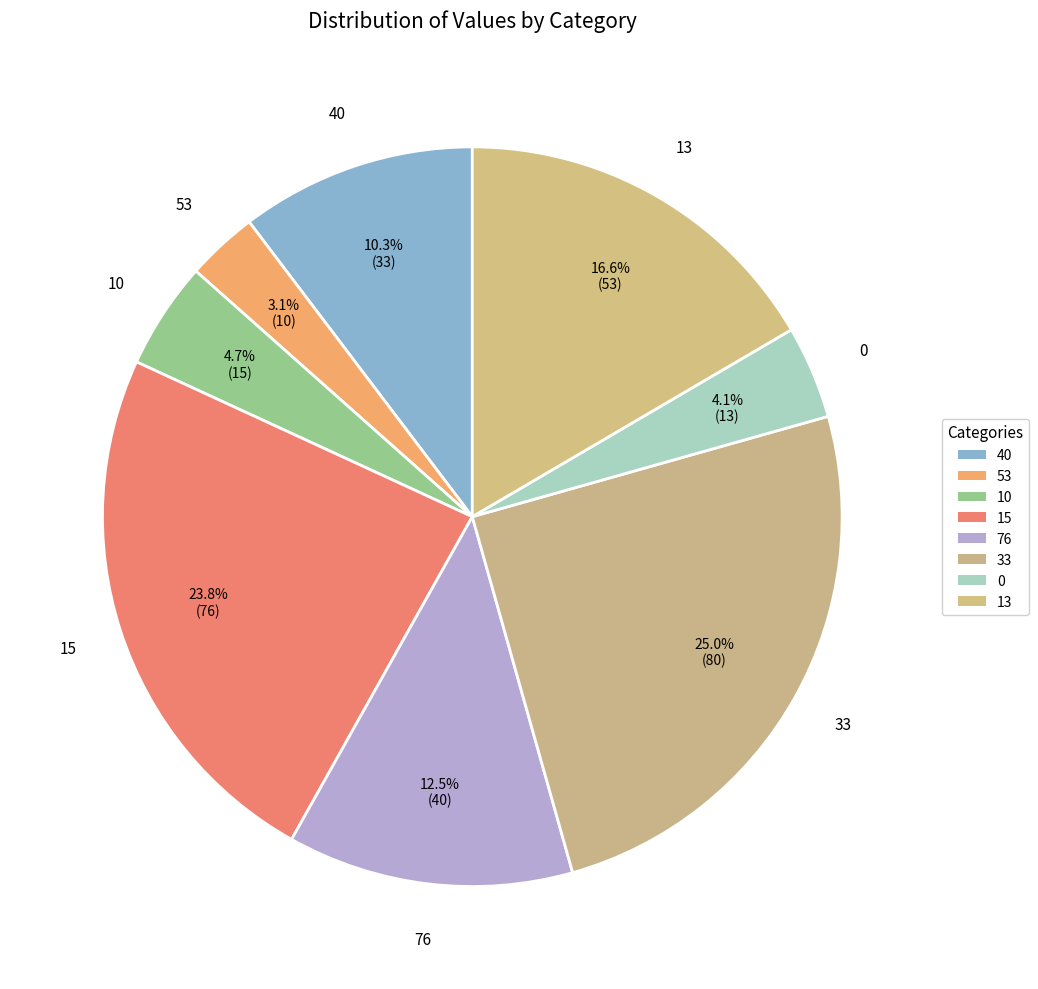

Does any single category account for the majority?

No